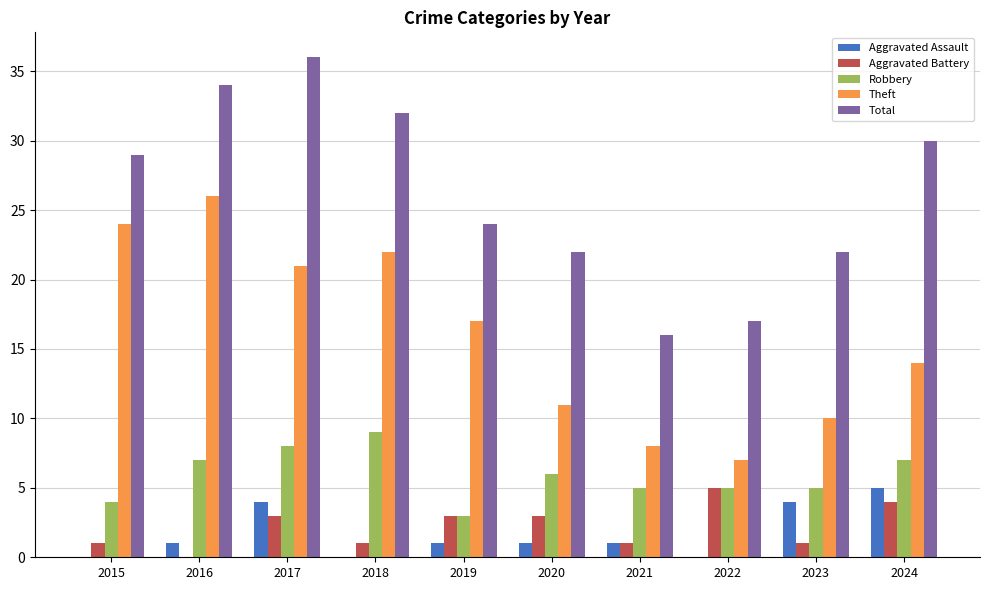

Which series changed the most between 2015 and 2017?

Total